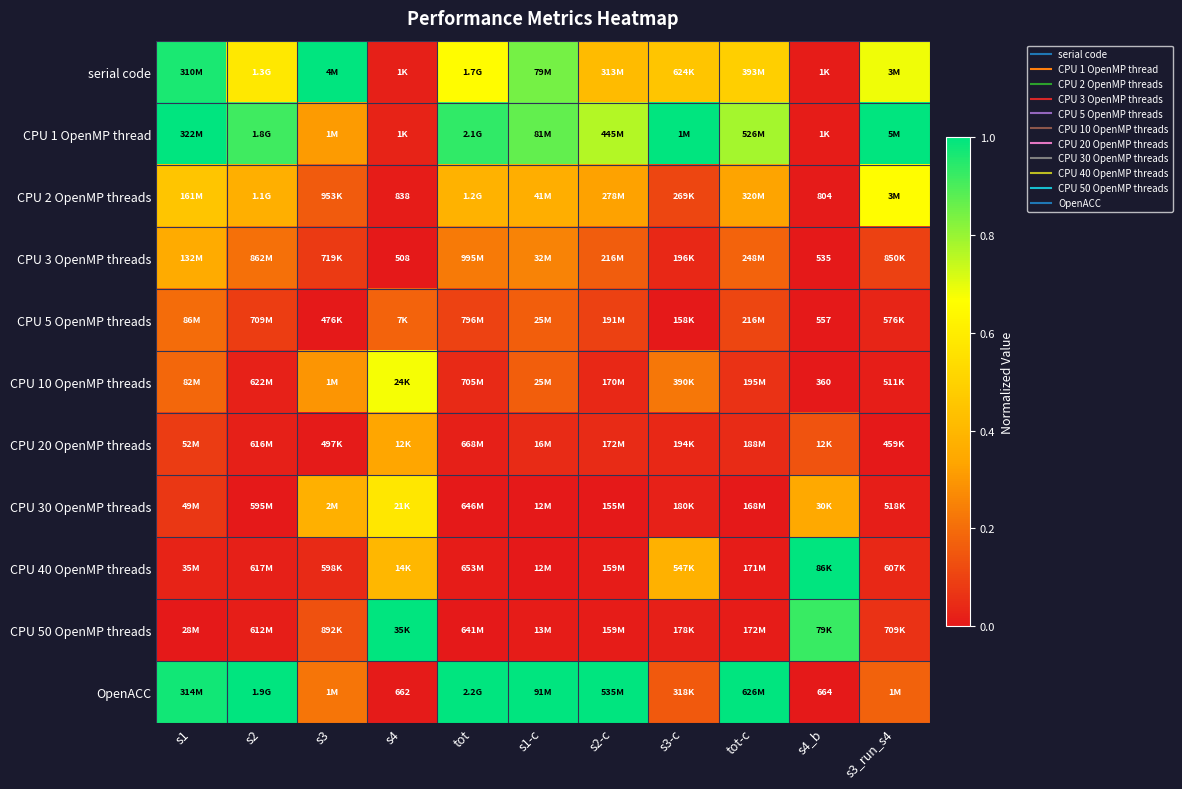

At which label does CPU 2 OpenMP threads reach its peak?

s3_run_s4